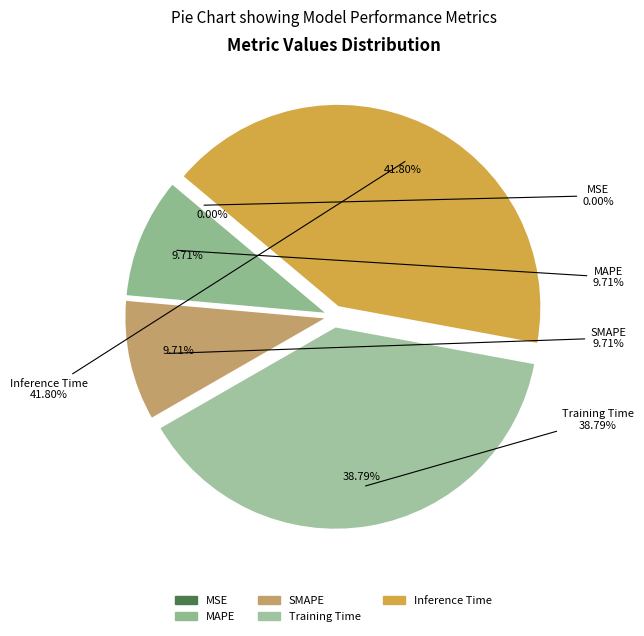

To the nearest percent, what is the difference between the largest and smallest slice percentages?

42%